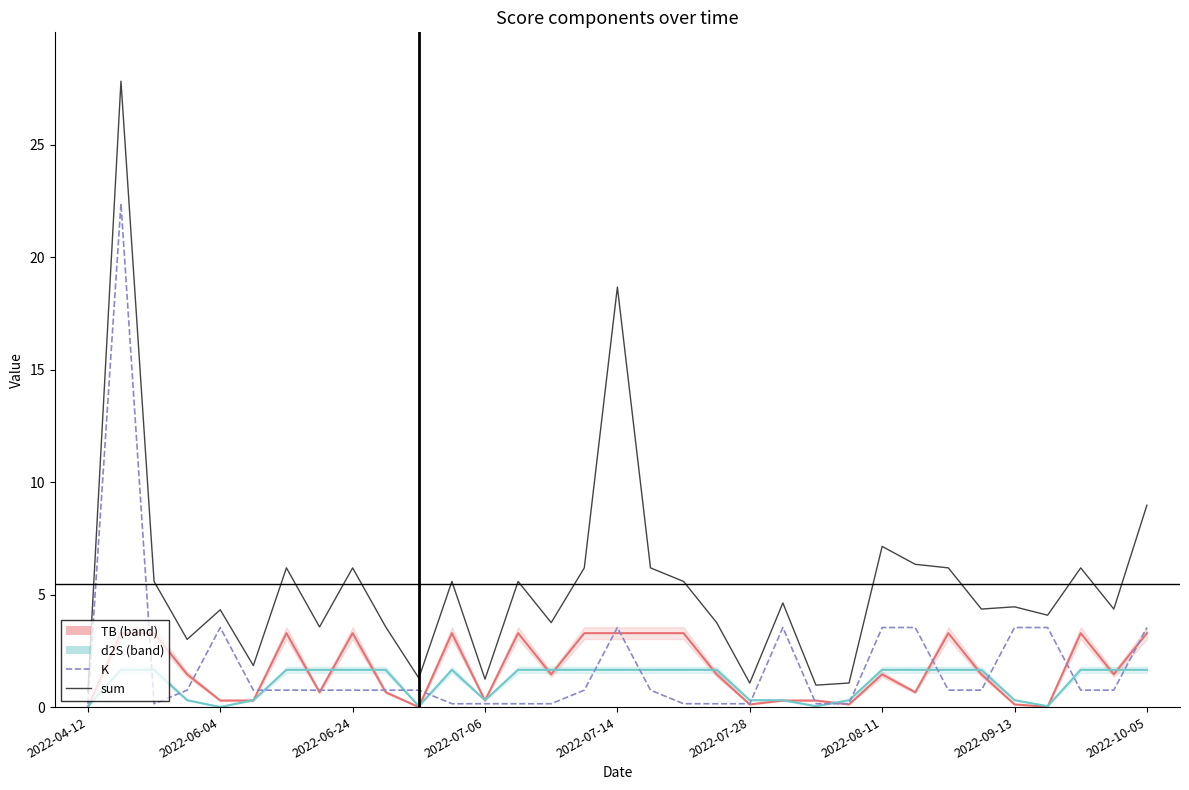

The value of sum at 2022-07-28 is 1.1. True or false?

True